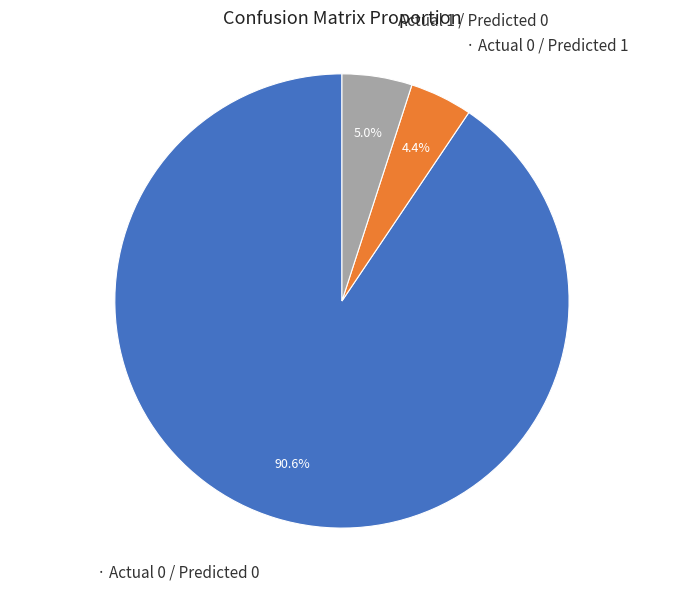

Count the number of slices in the pie.

3